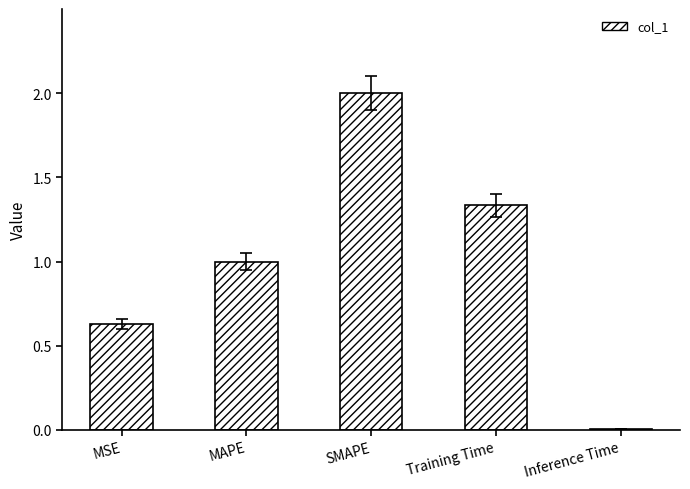

What is the label of the 1st bar from the left?

MSE